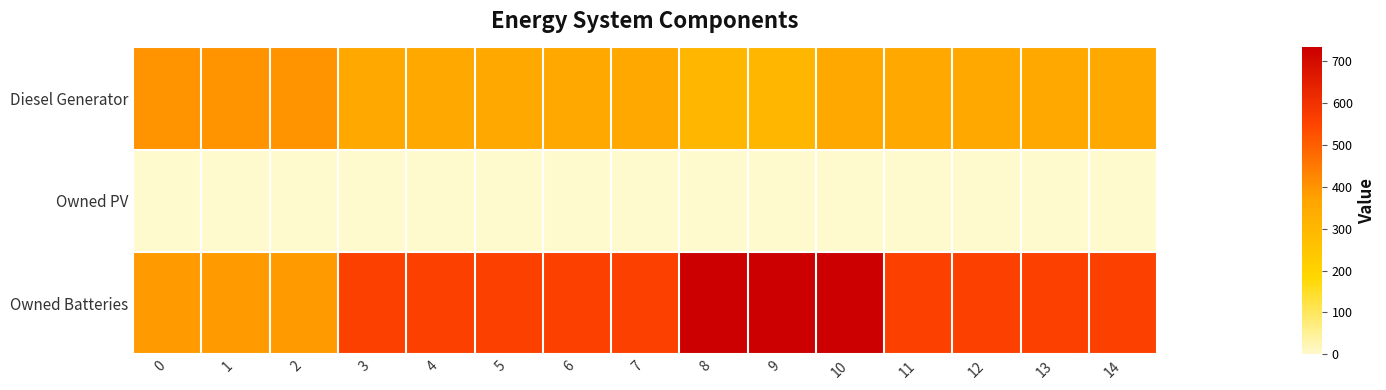

Which series changed the most between 1 and 4?

Owned Batteries